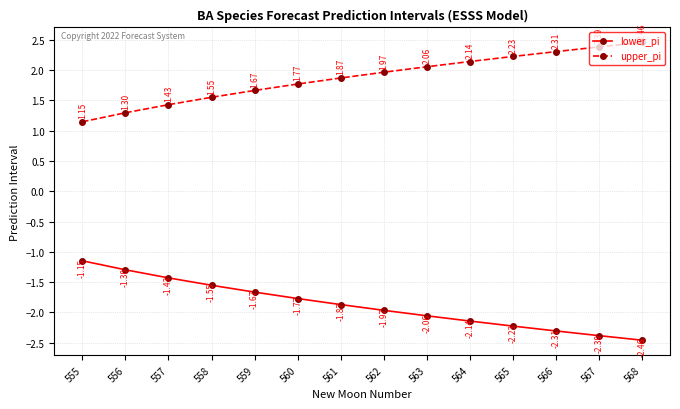

True or false: lower_pi has more than 2 interior local peaks.

False